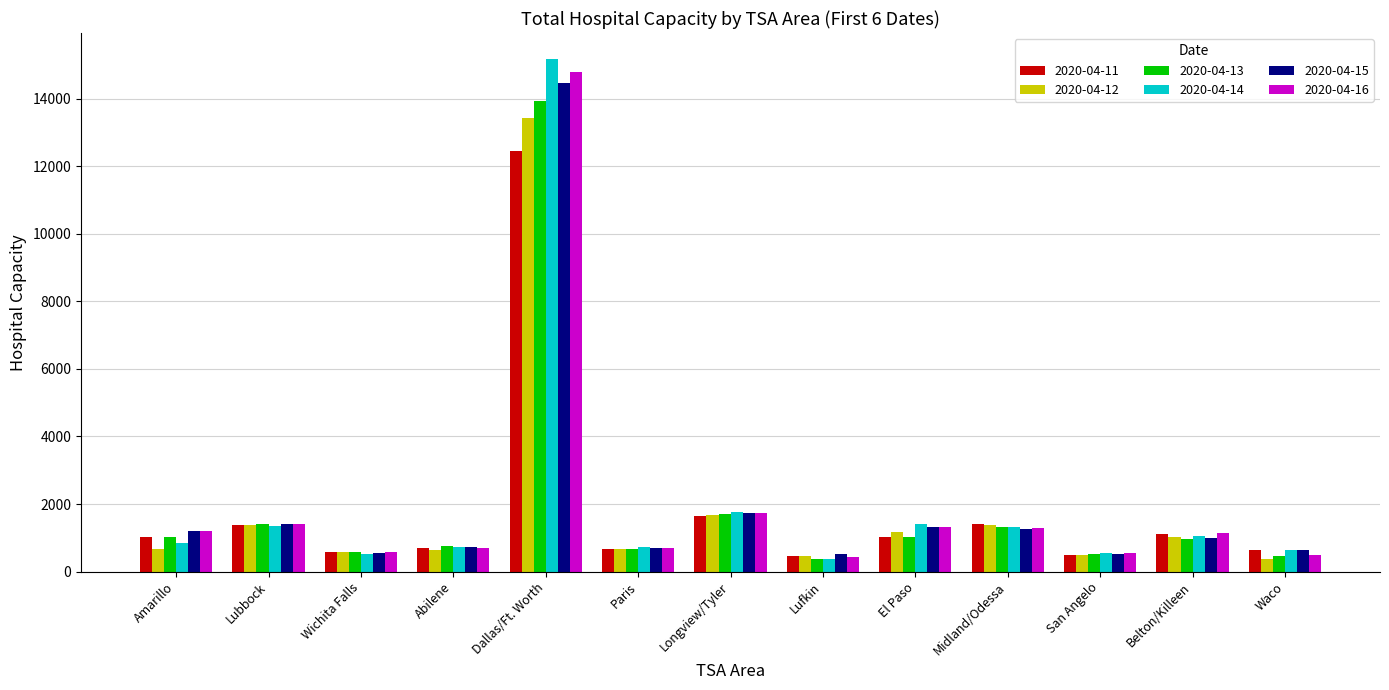

What is the difference between the 2020-04-15 values at San Angelo and Lufkin?

3